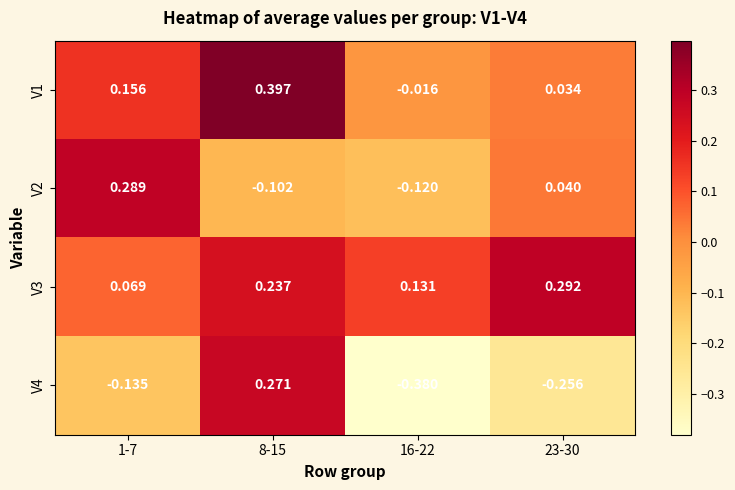

What is the total value across all series at 8-15?

0.8